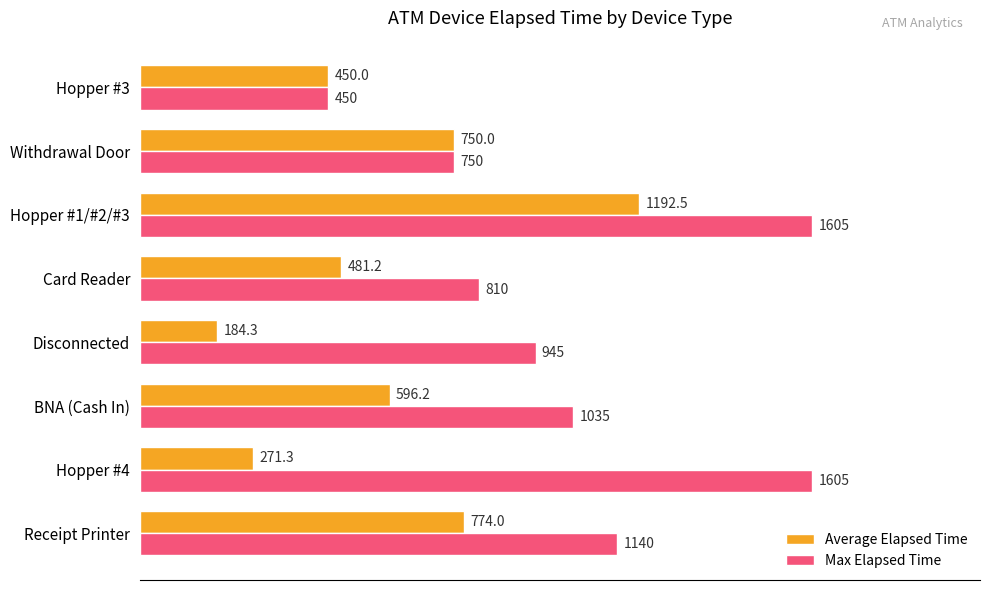

What value does the Average Elapsed Time series have at Hopper #1/#2/#3?

1192.5